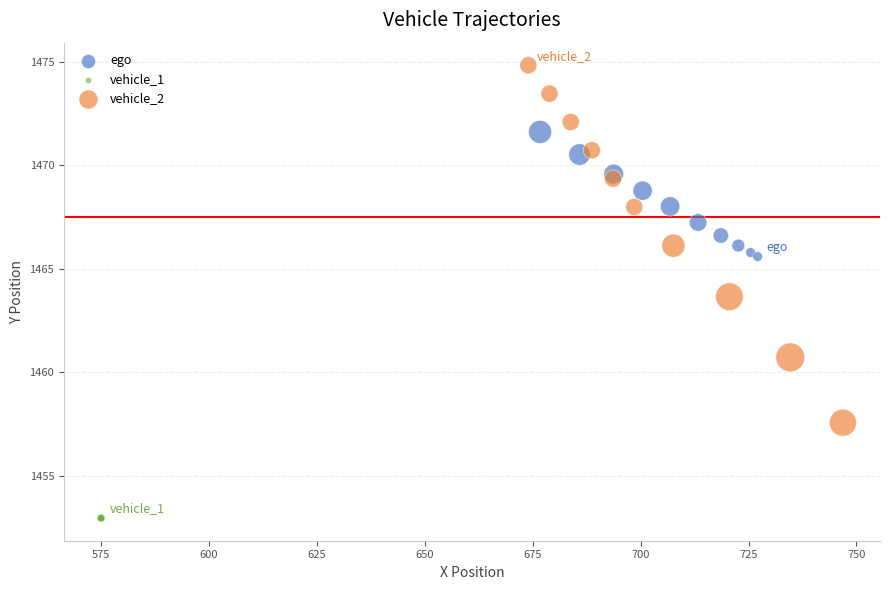

Which series contains the lowest Y value?

vehicle_1